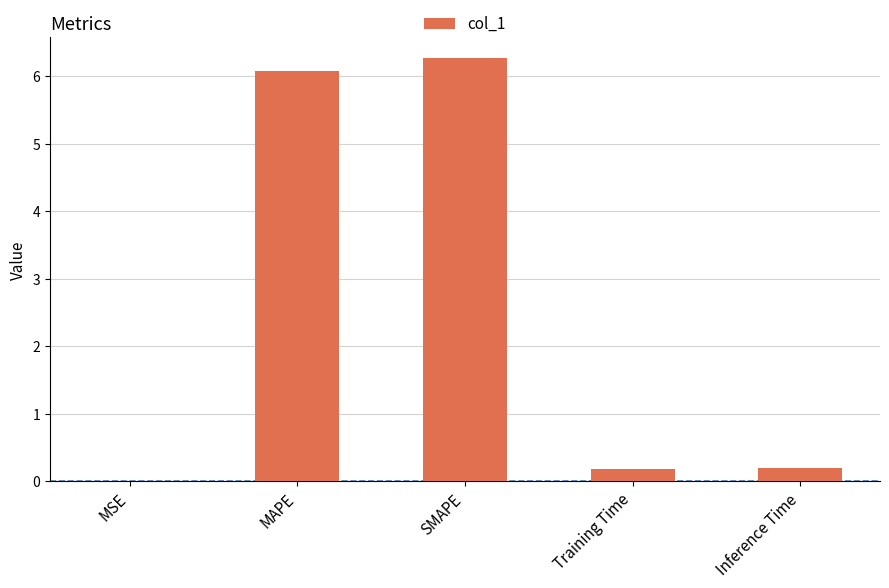

What is the sum of all values?

12.7